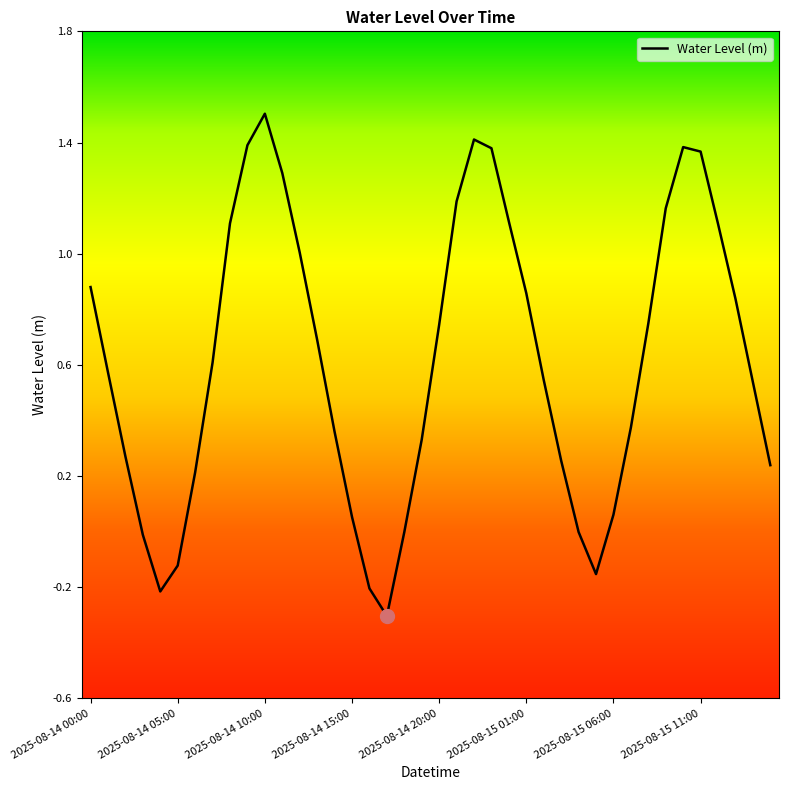

What is the greatest value displayed?

1.5